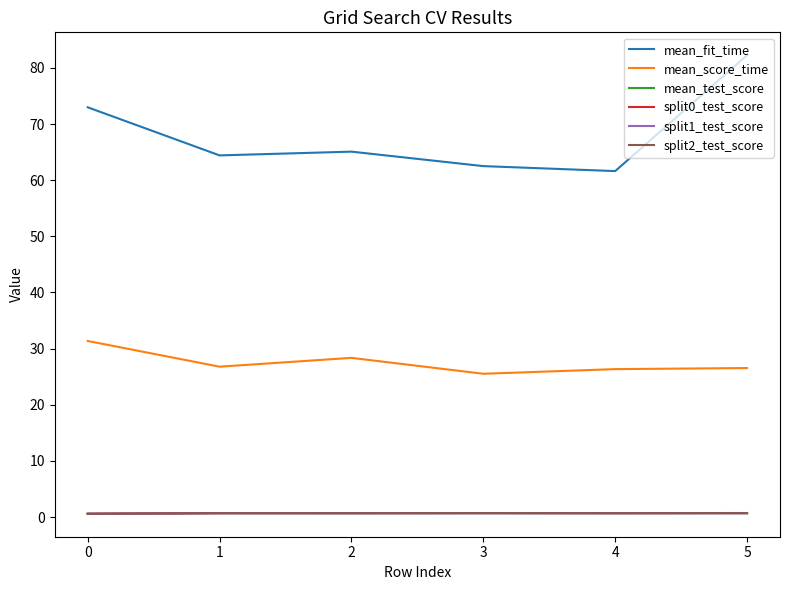

What is the maximum value shown in the chart?

82.3